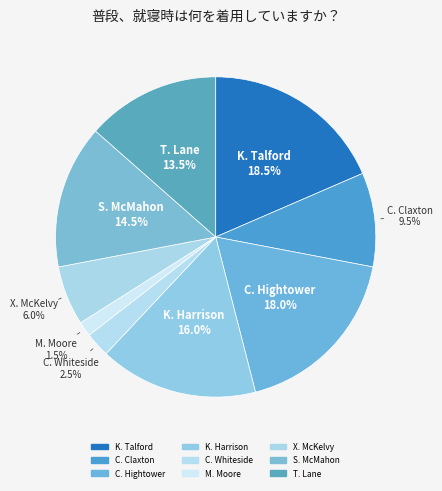

How many segments does this pie chart have?

9